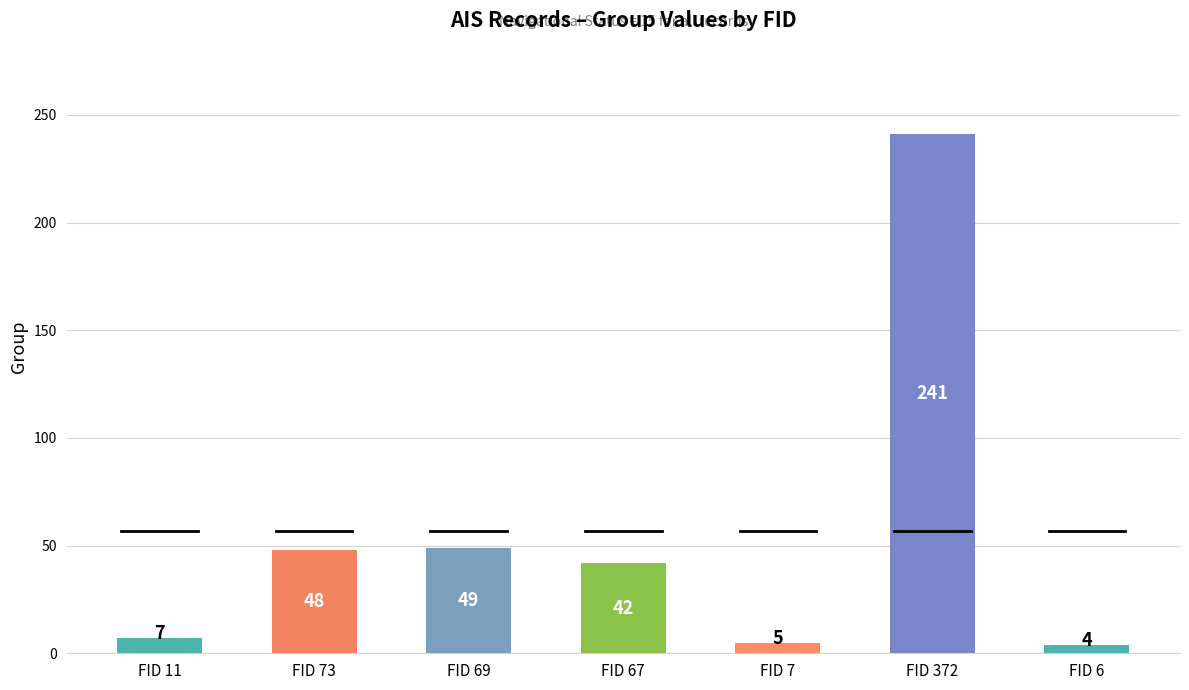

Does the chart contain stacked bars?

No